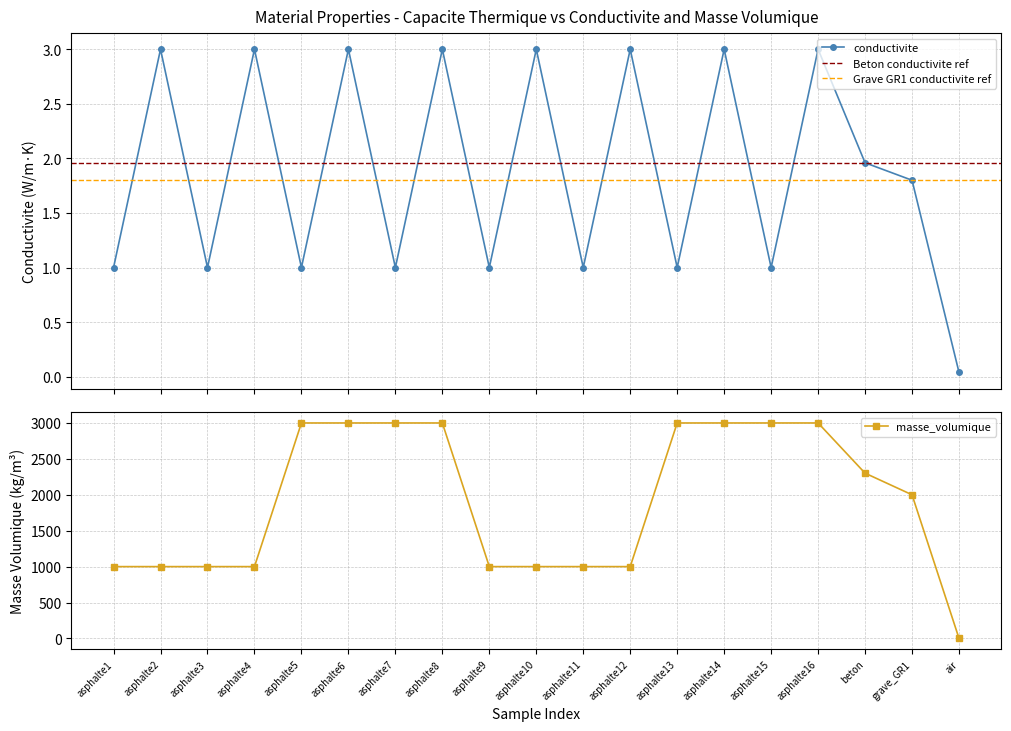

At asphalte5, list the series in order from largest to smallest.

masse_volumique, conductivite